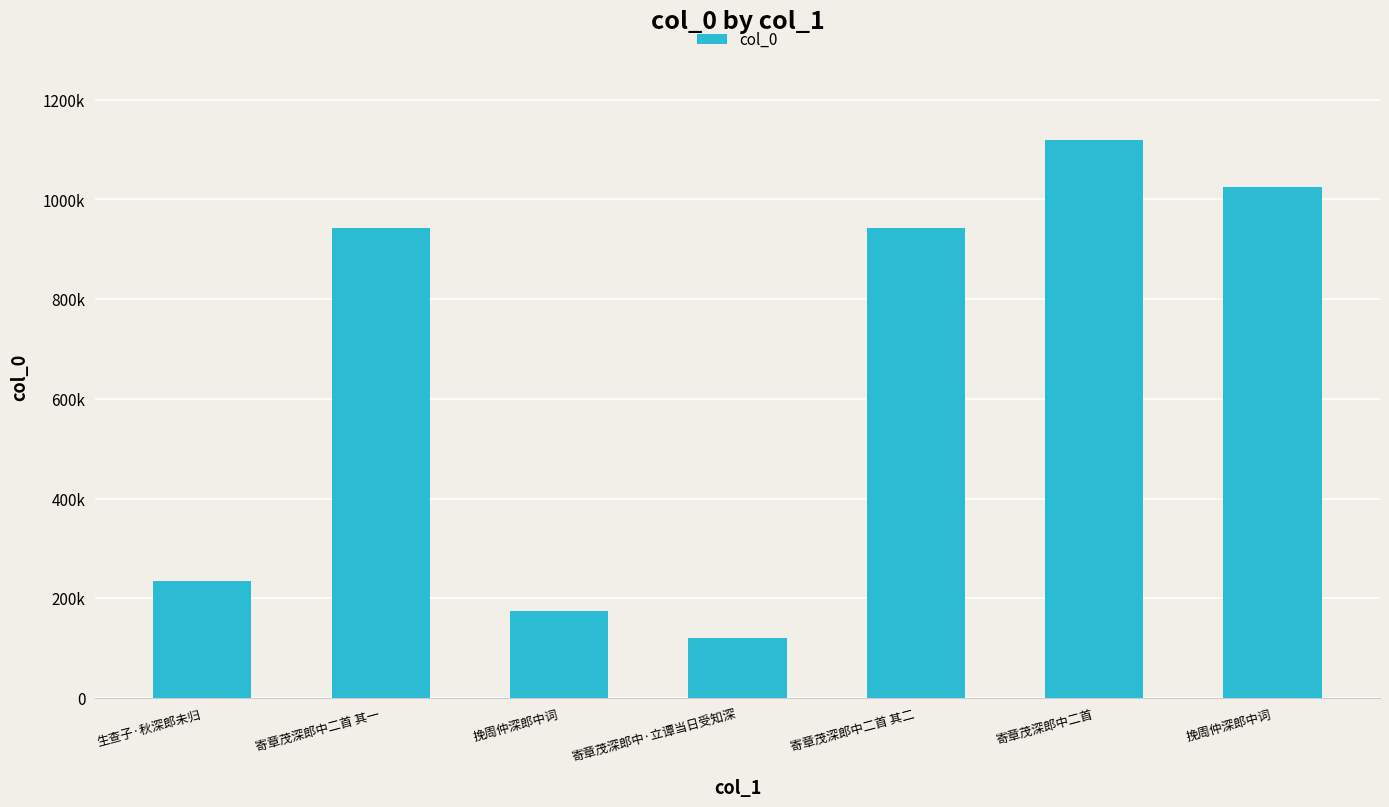

Are the bars horizontal?

No